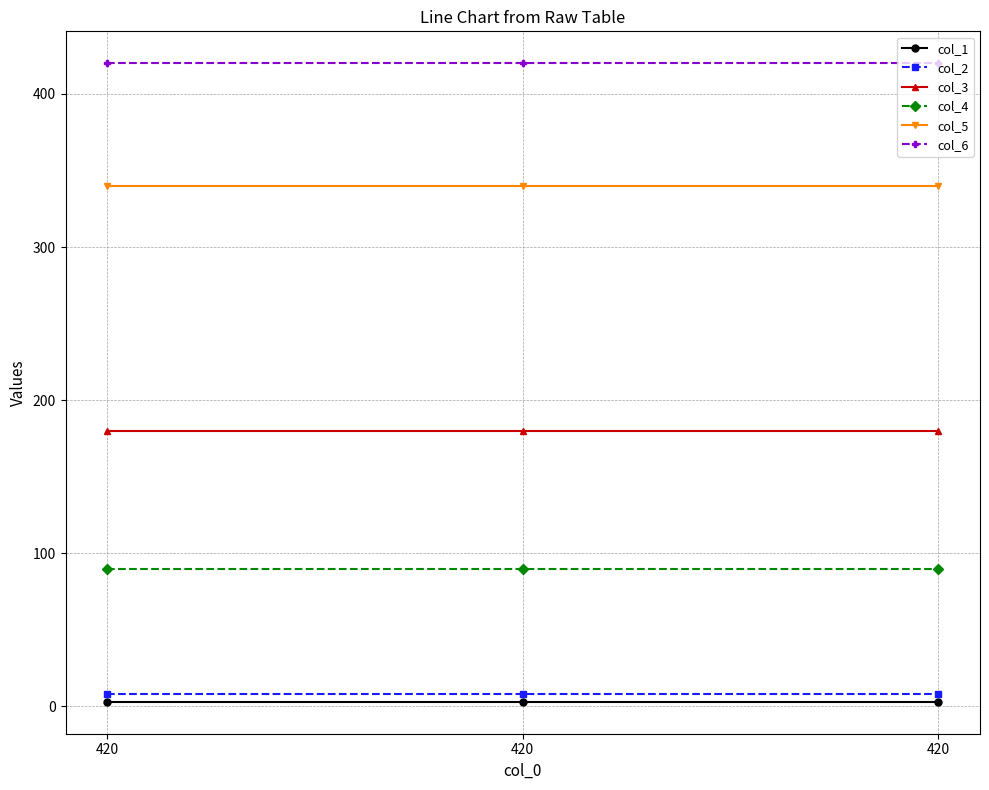

Does the chart display data point markers on the line(s)?

Yes